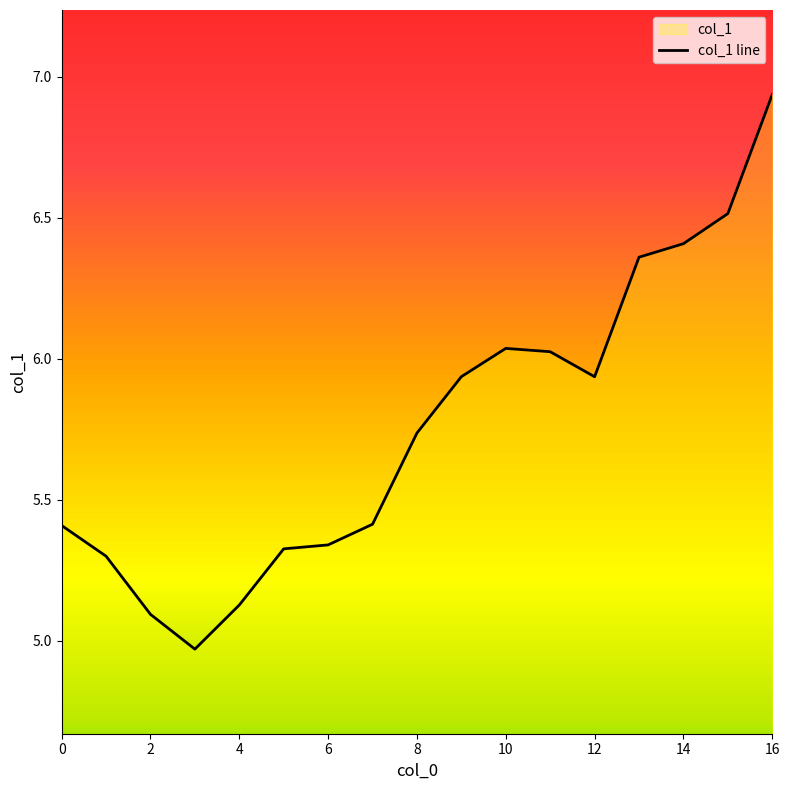

True or false: the data shows 8.4 at 0.

False